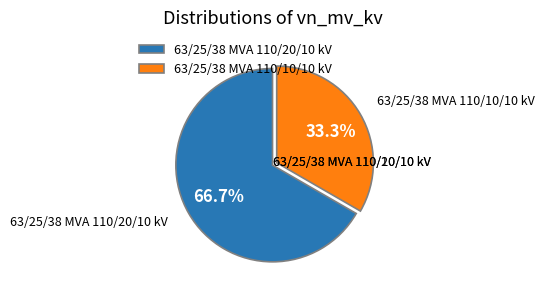

Is the sum of 63/25/38 MVA 110/20/10 kV and 63/25/38 MVA 110/10/10 kV greater than half?

Yes